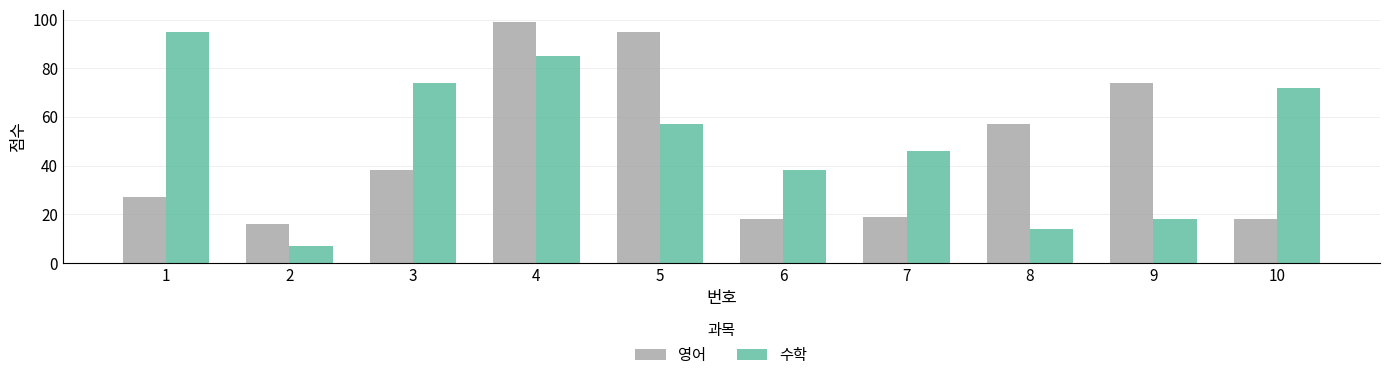

Which series has the largest range (max minus min)?

수학